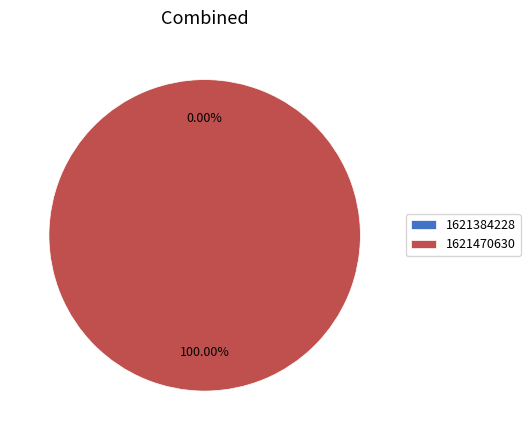

Between 1621470630 and 1621384228, which is larger?

1621470630